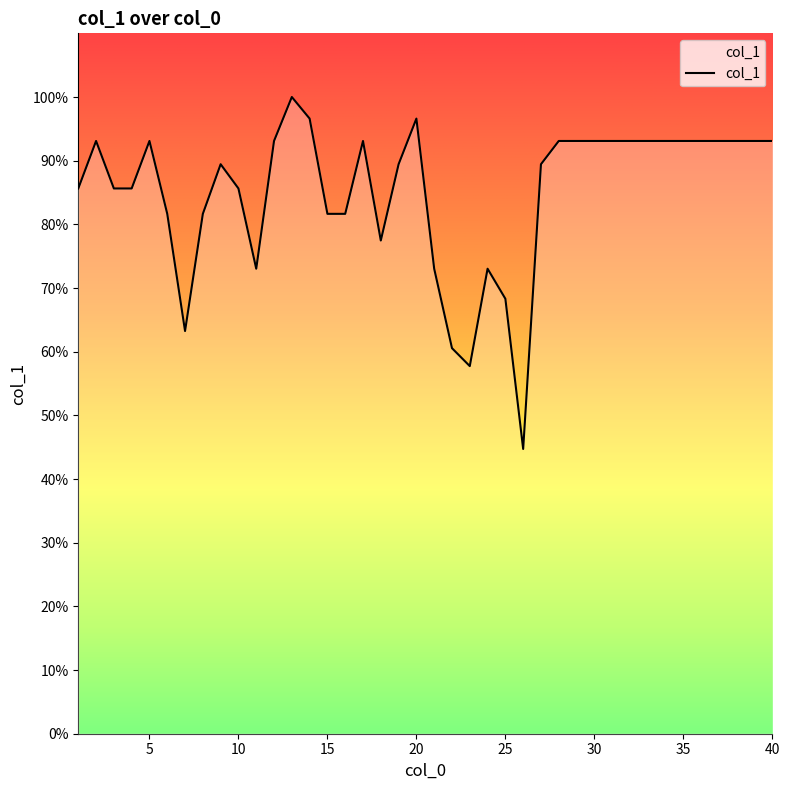

At which category does the data reach its first local peak?

2